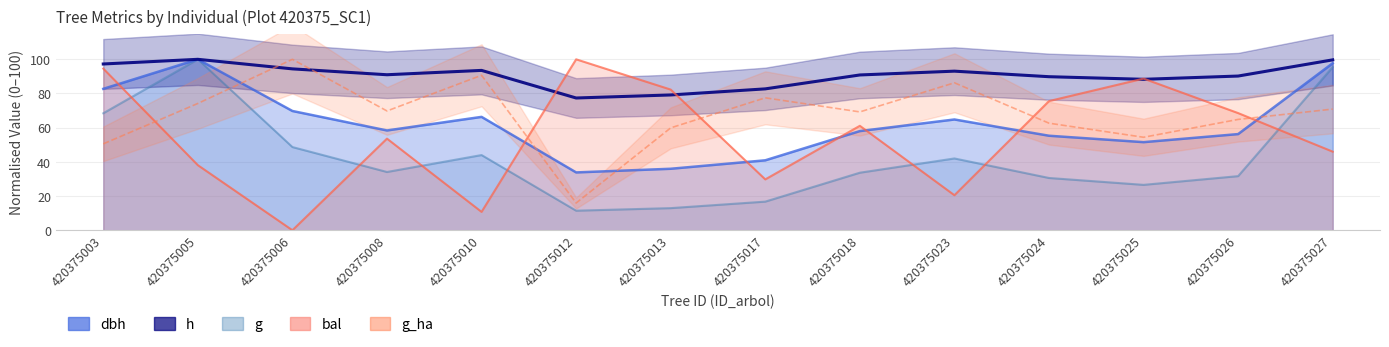

How many values in the g series are below 34?

7